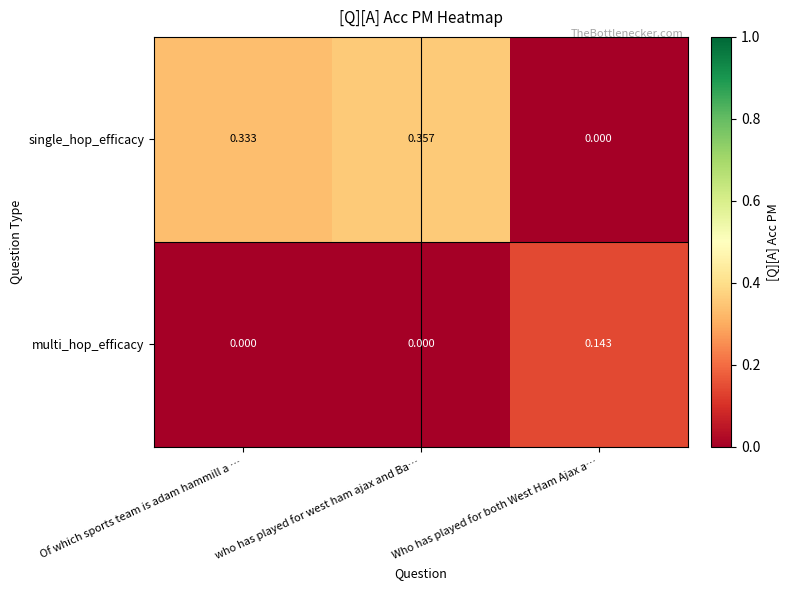

Rank the series by their average value, from lowest to highest.

multi_hop_efficacy, single_hop_efficacy